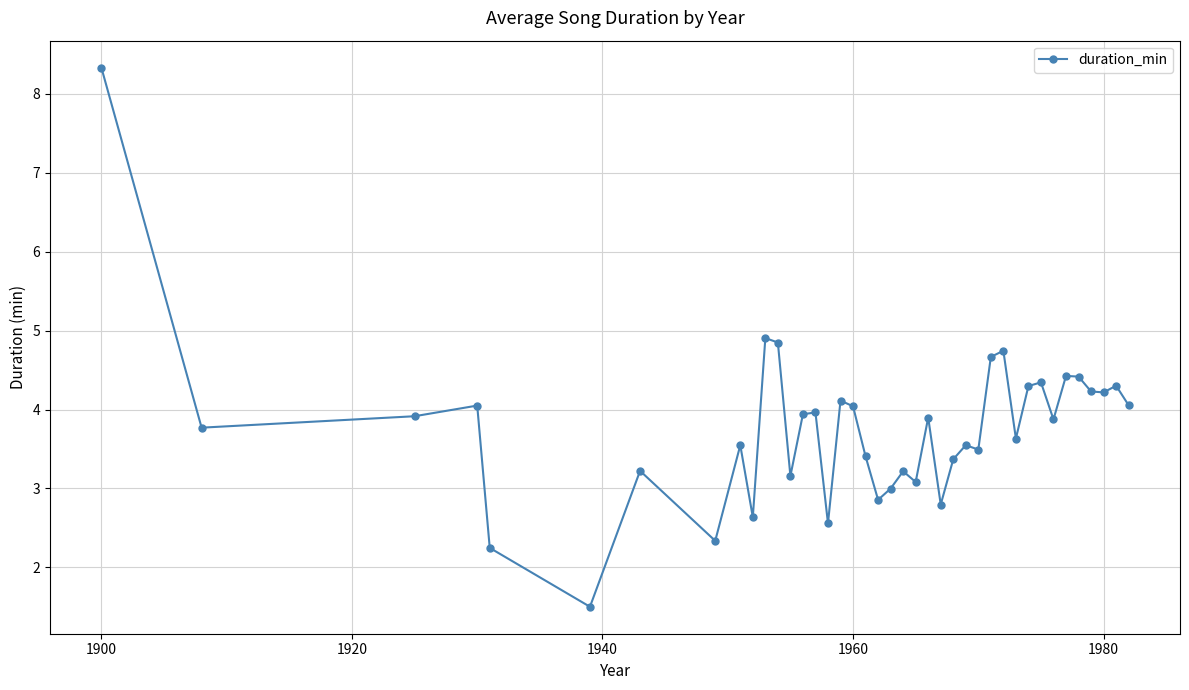

What is the difference between the maximum and second lowest values?

6.1